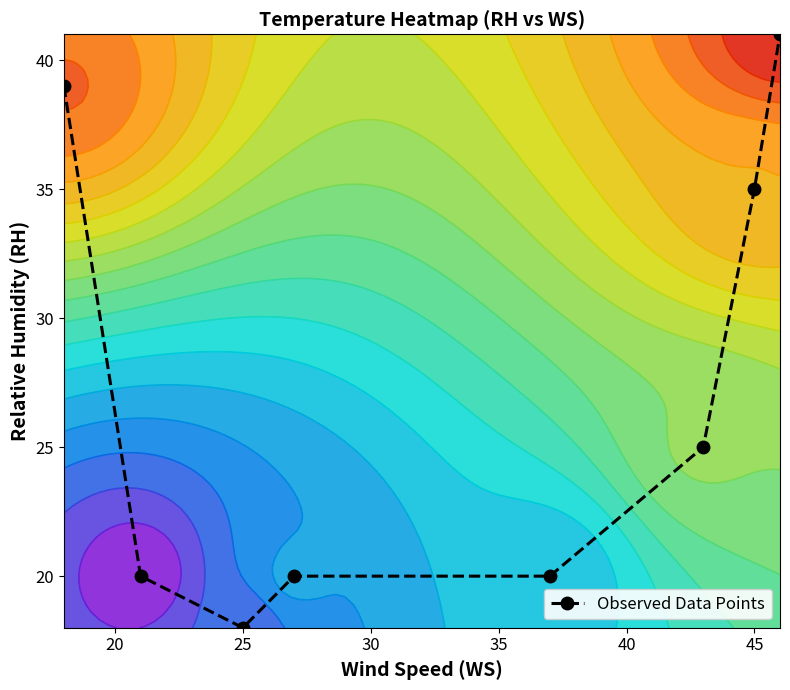

True or false: Observed Data Points has a value of 18 at 25.

True